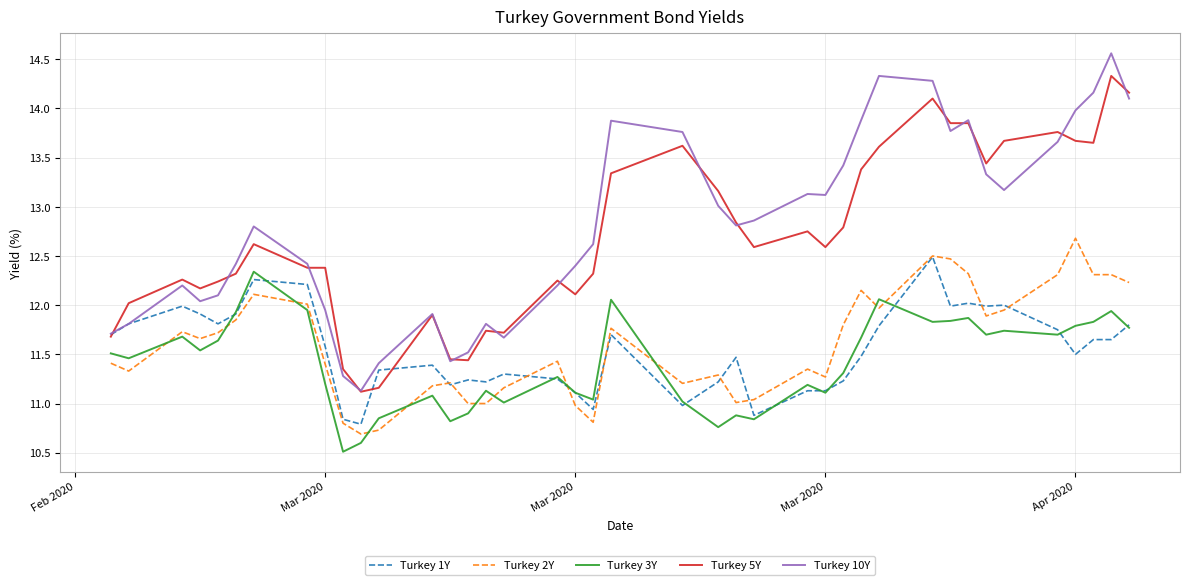

Which series has the largest range (max minus min)?

Turkey 10Y